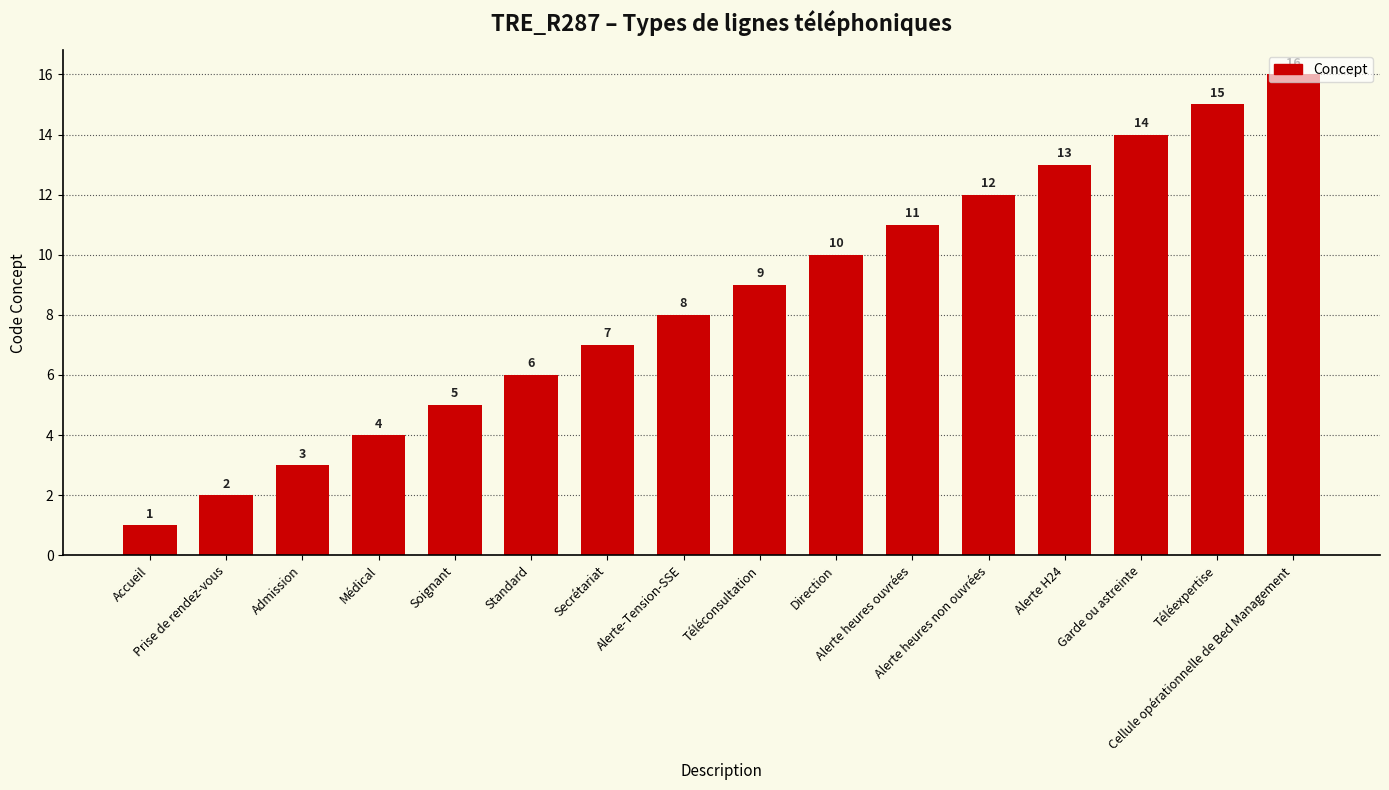

What is the sum of all values?

136